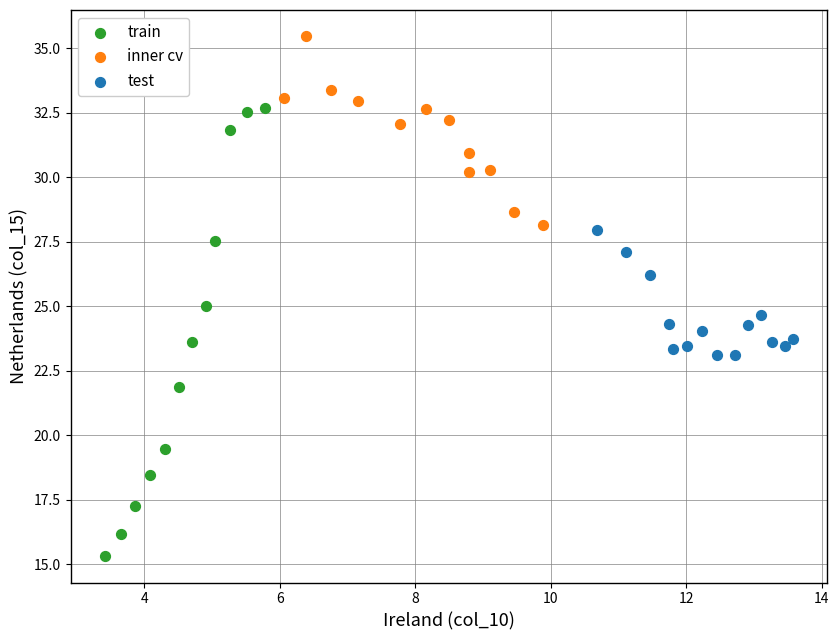

What are all the series names shown in the legend?

train, inner cv, test